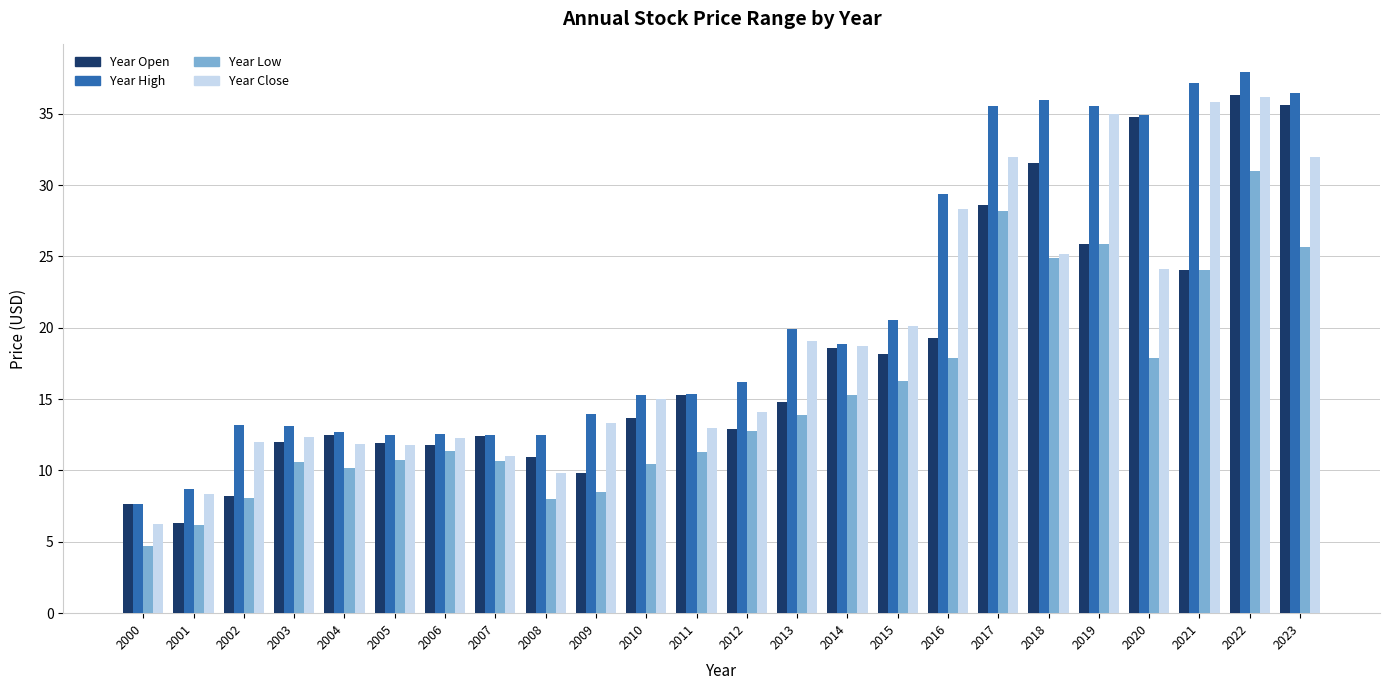

Count the number of data series in this chart.

4